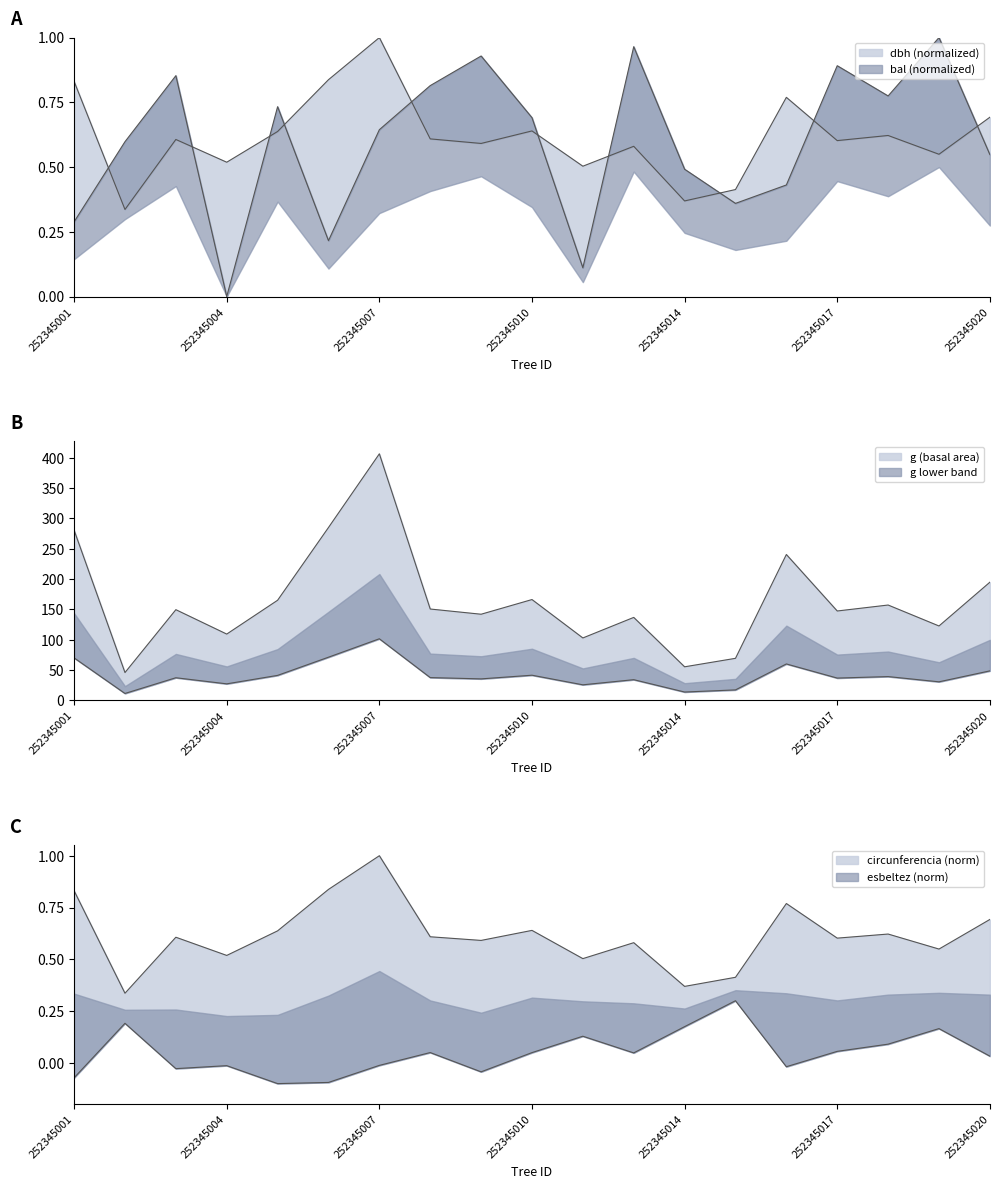

List the series in order of their peak value, lowest first.

esbeltez, dbh, bal, circunferencia_normal, g